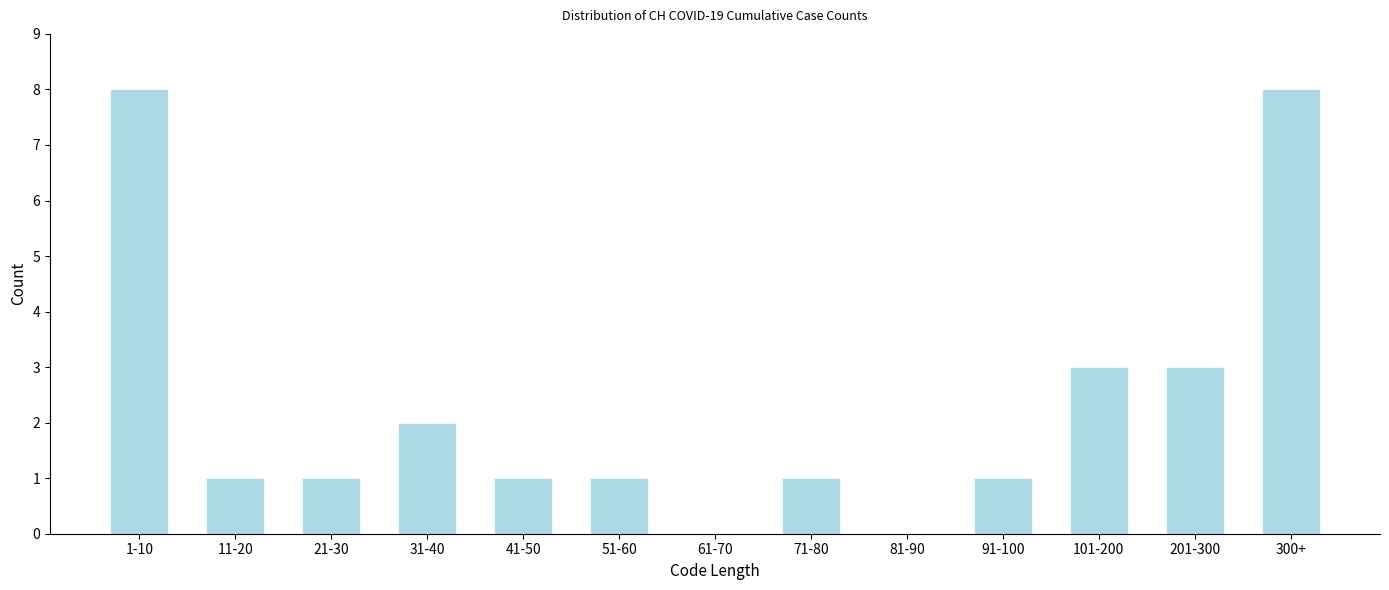

Approximately how many times larger is the value at 71-80 compared to 21-30?

1.0